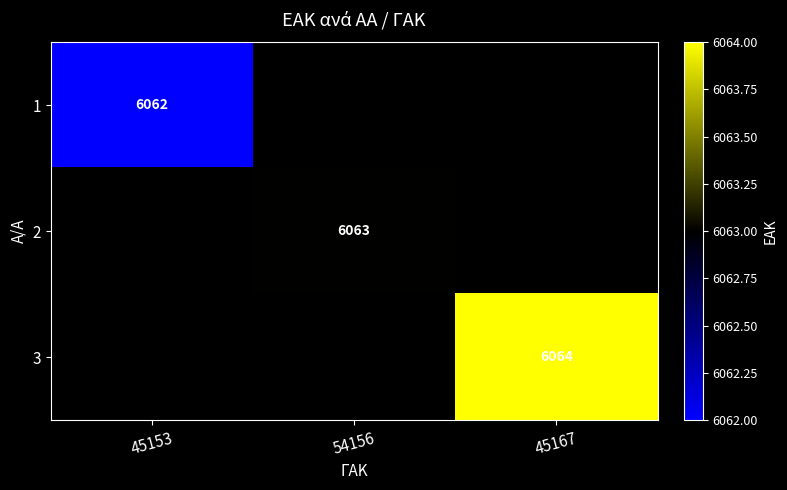

Count the number of categories in the chart.

3